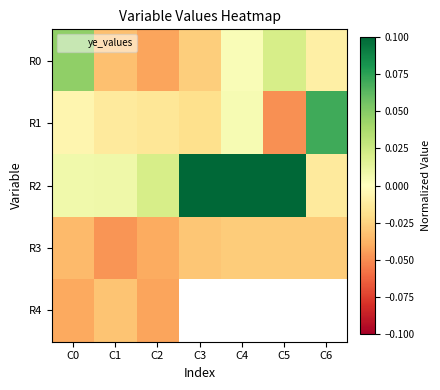

At how many categories does at least one series exceed 0?

7